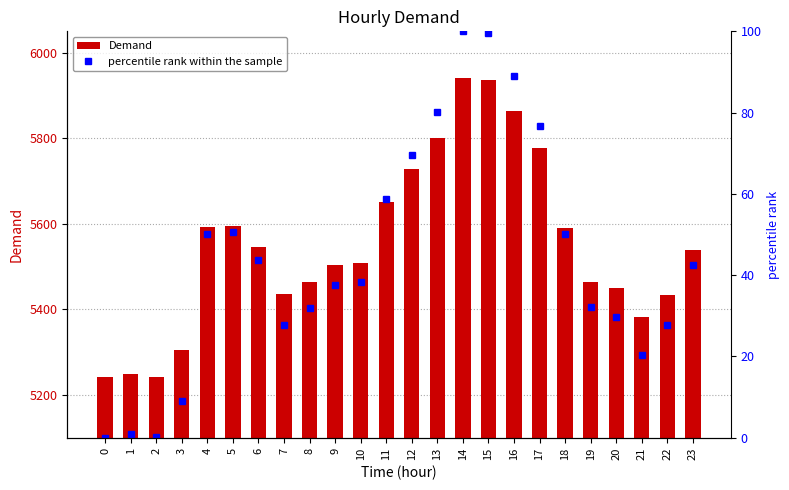

At which category is the sum across all series the highest?

14